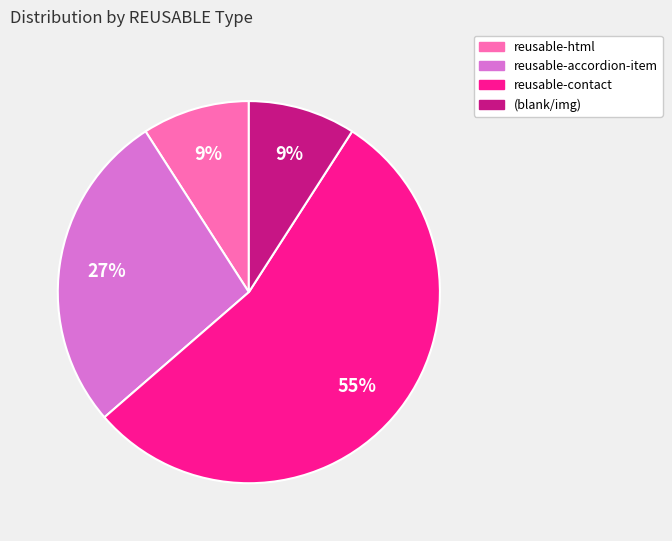

To the nearest percent, what is the average slice percentage?

25%